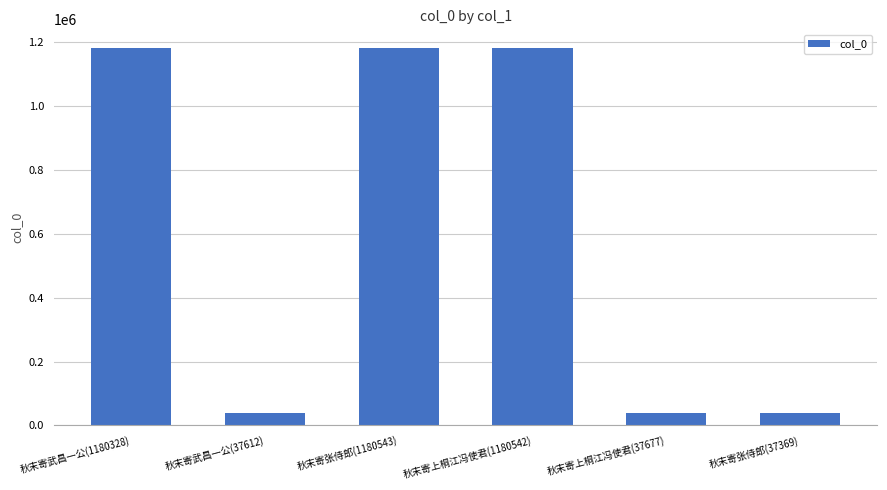

What is the difference between the values at 秋末寄上桐江冯使君(1180542) and 秋末寄上桐江冯使君(37677)?

1142865